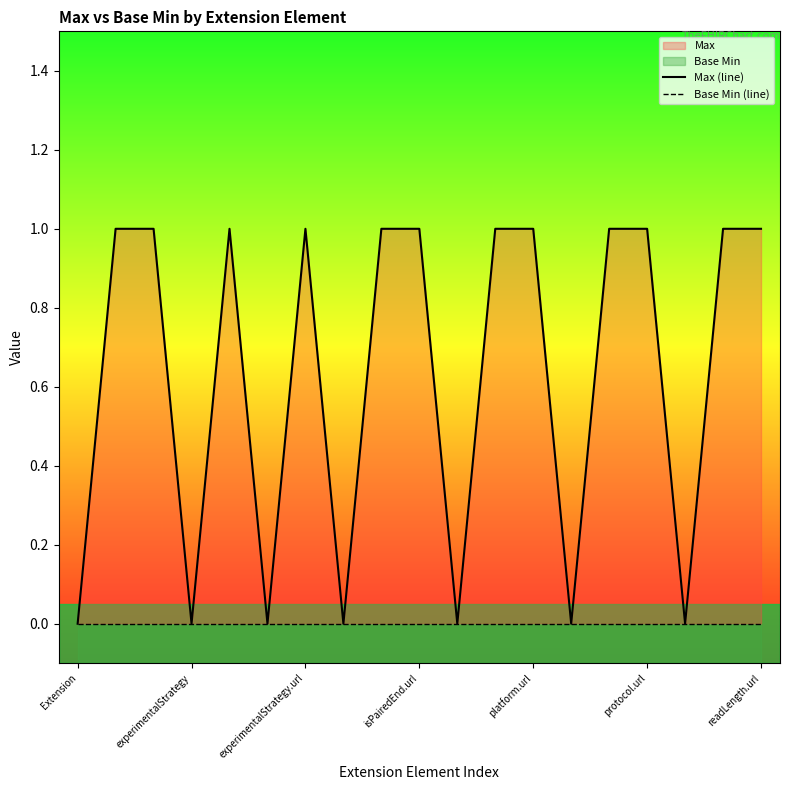

How many data points does each series have?

19